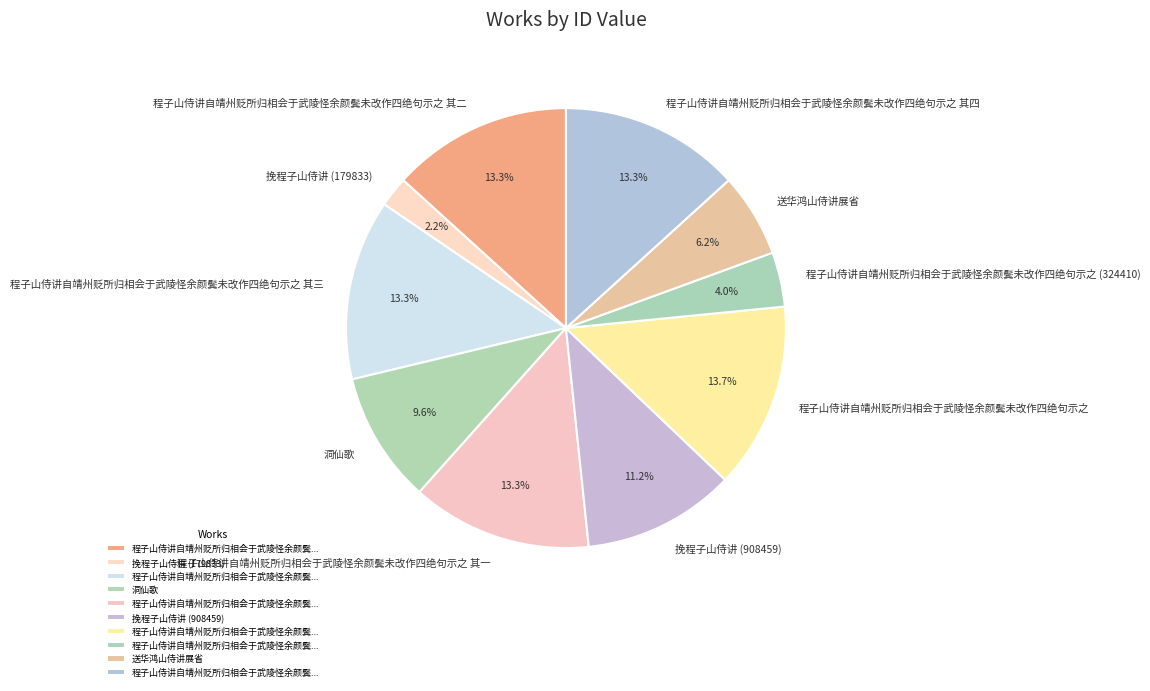

Which slice is the smallest?

挽程子山侍讲 (179833)